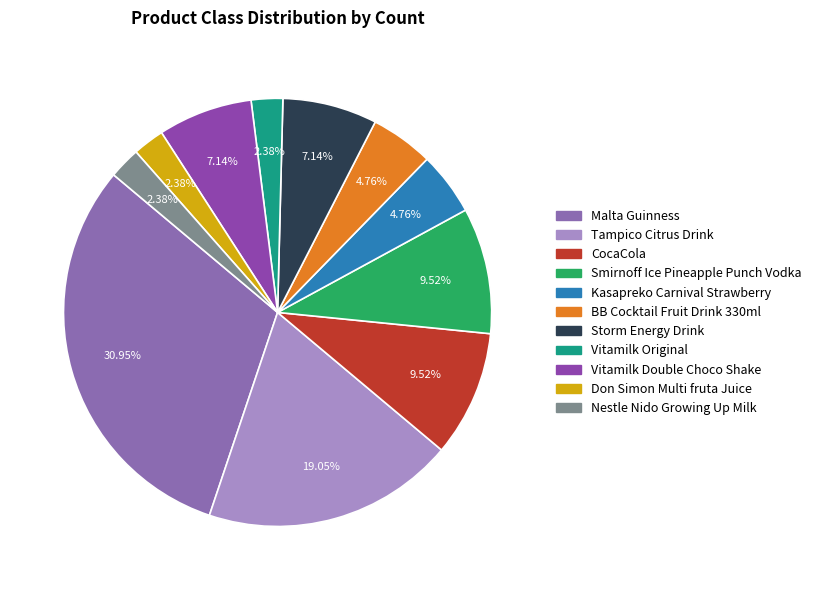

Does Malta Guinness account for over 50% of the chart?

No